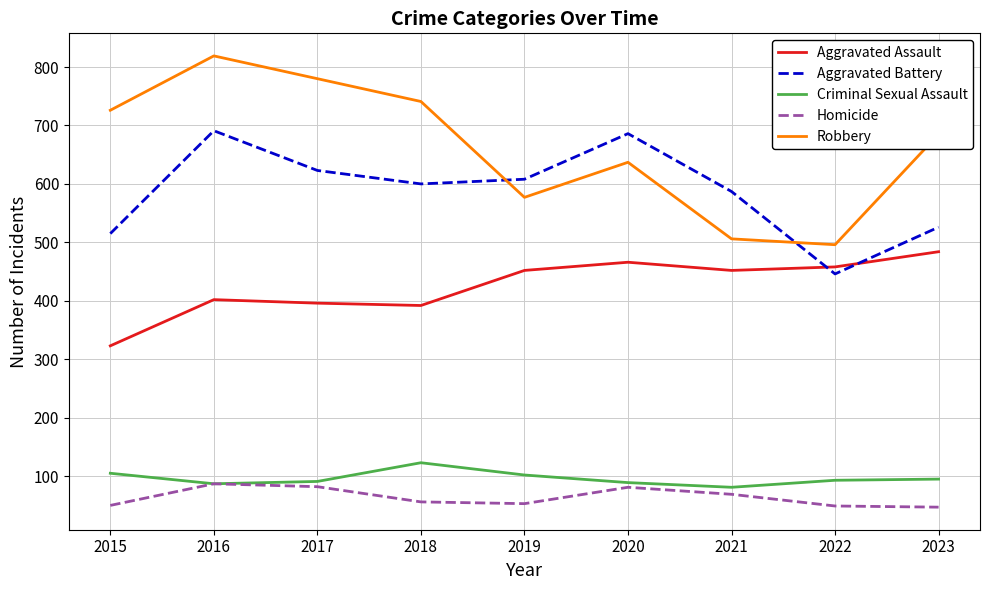

List the series in order of their peak value, highest first.

Robbery, Aggravated Battery, Aggravated Assault, Criminal Sexual Assault, Homicide